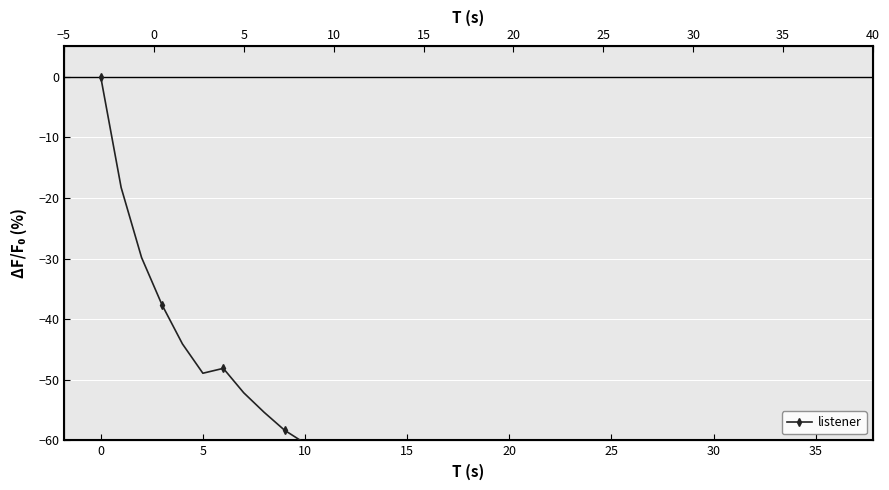

What is the difference between the maximum and minimum values?

79.0